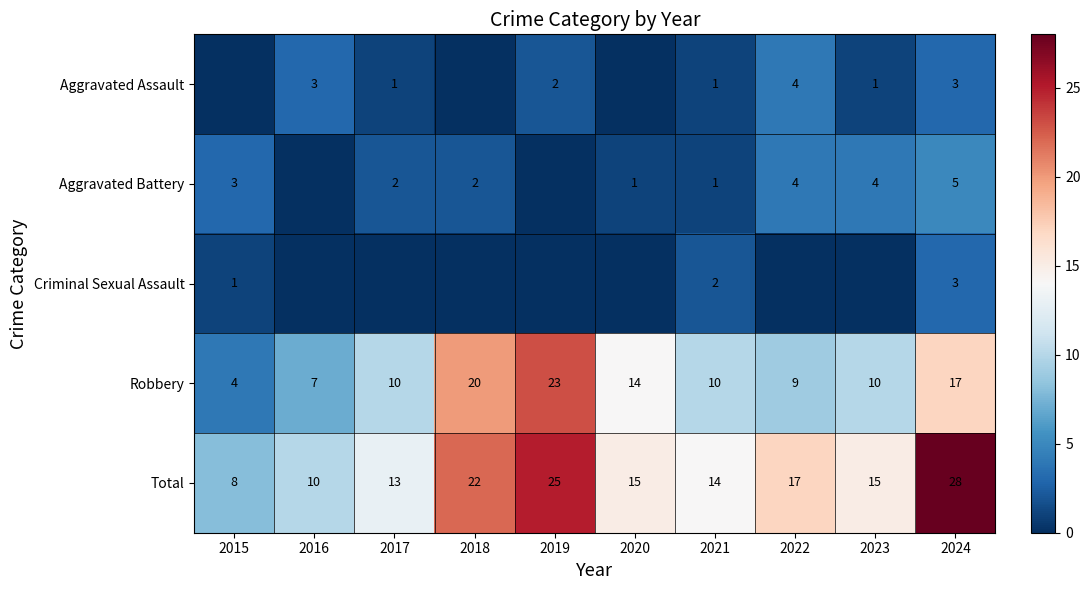

What is the difference between the maximum and second lowest values in the Total series?

18